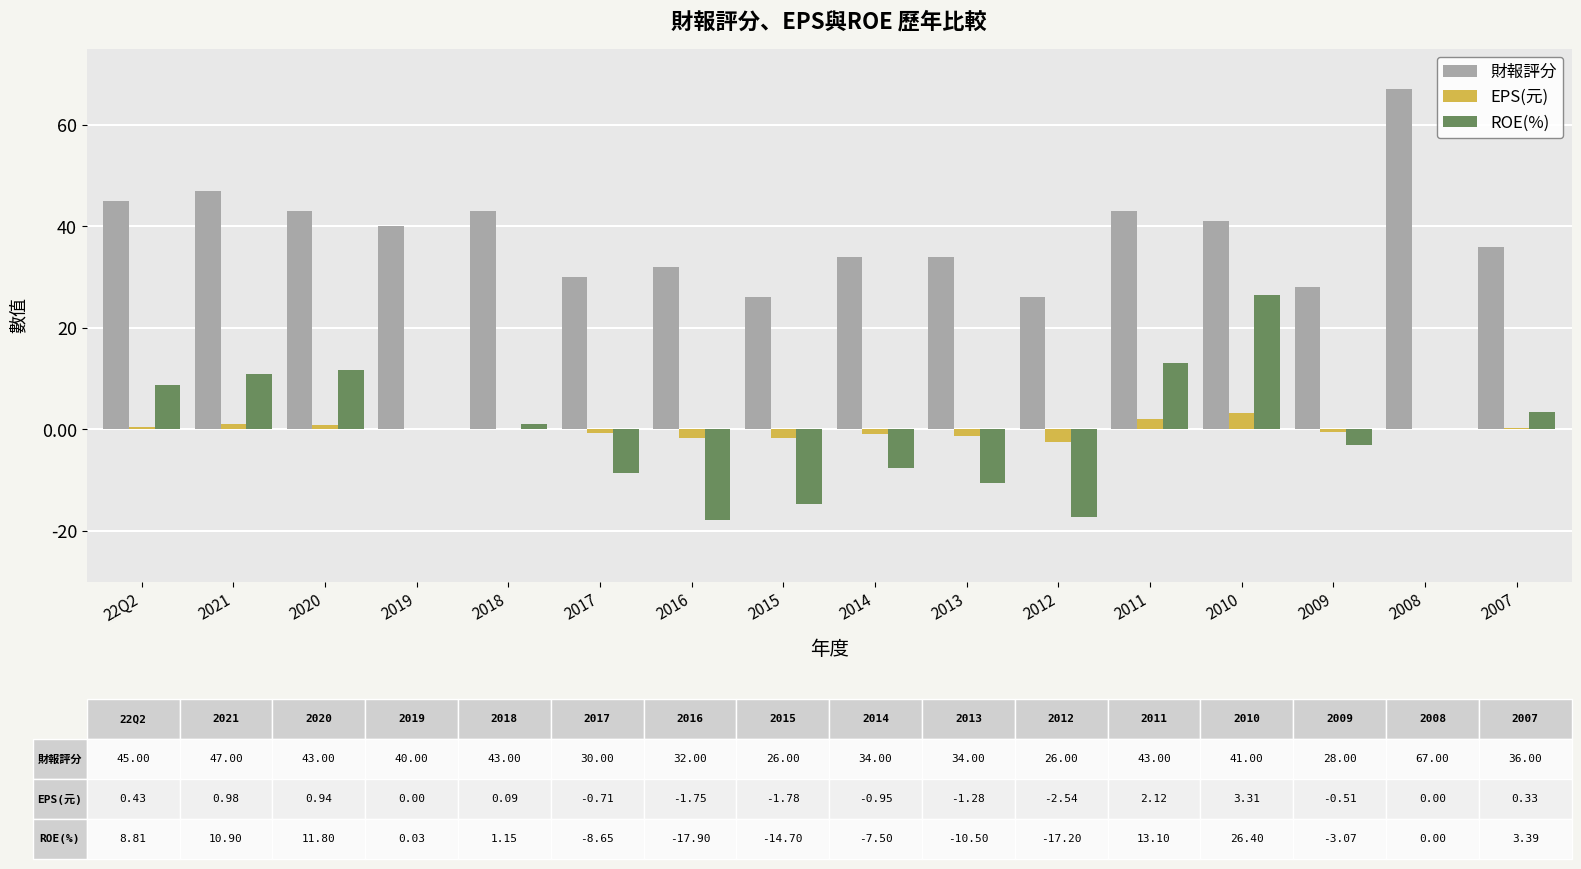

Which label corresponds to the largest value in the chart?

2008